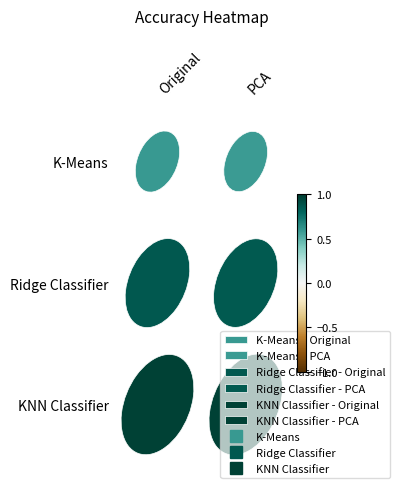

Which has a higher value, Original or PCA?

Original